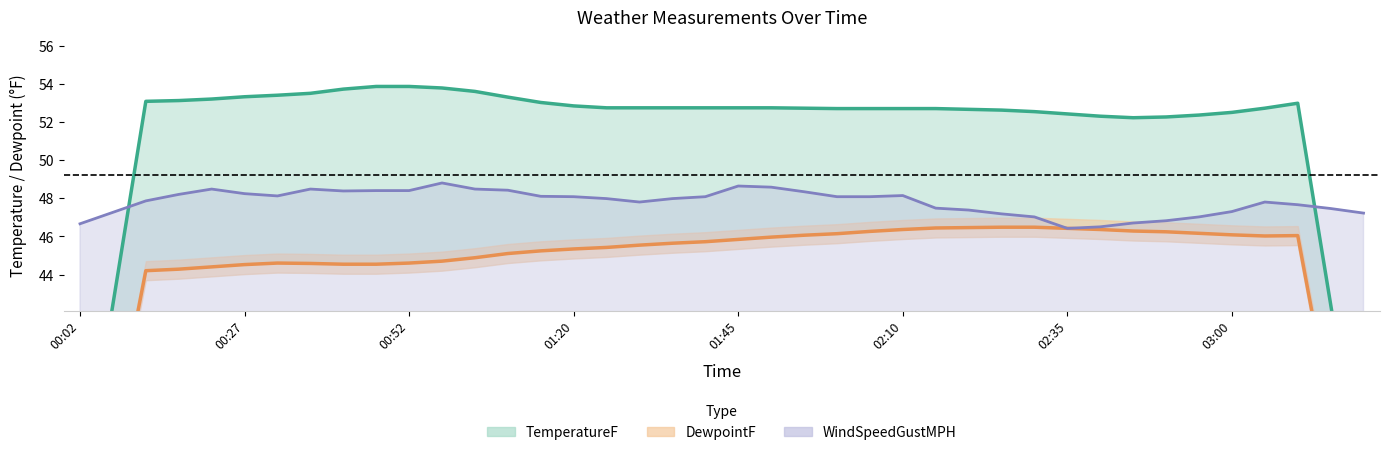

How many intersections are there between TemperatureF_line and WindSpeedMPH_line?

2